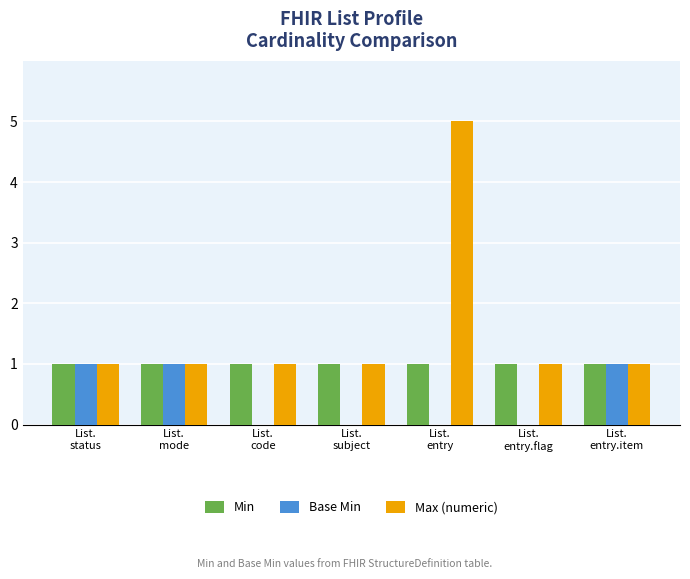

Which series has the largest total across all categories?

Max (numeric)